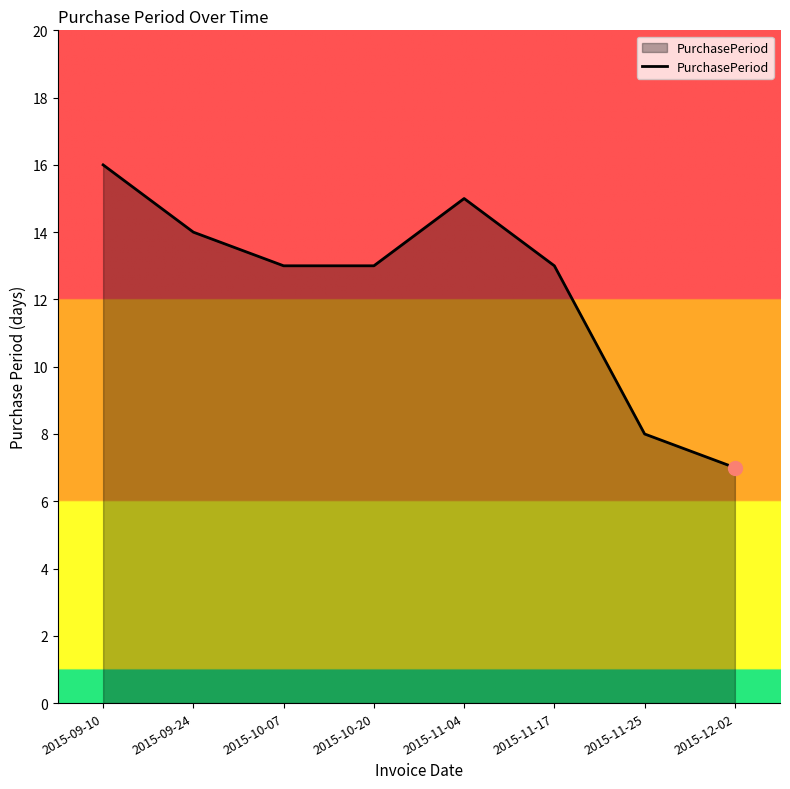

Which category has the lowest value across all series?

2015-12-02